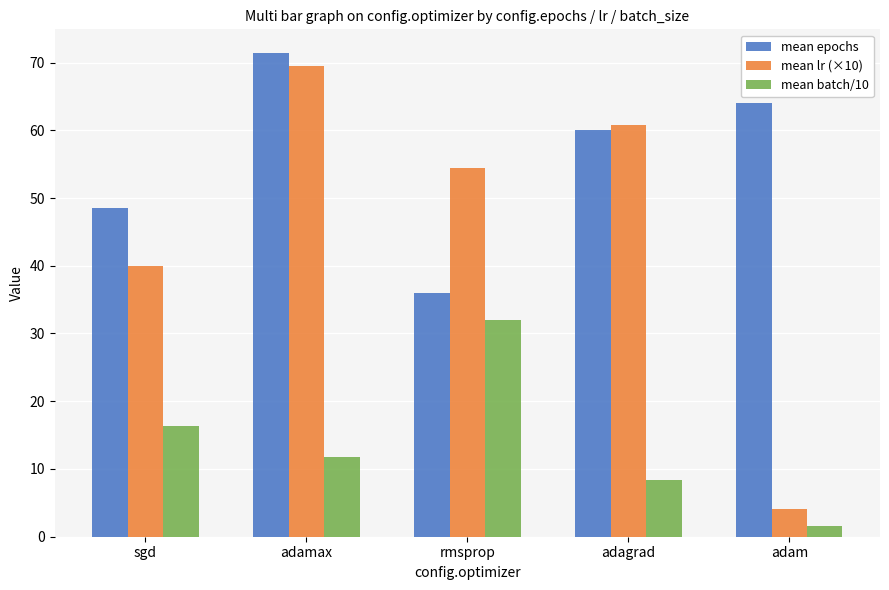

True or false: mean epochs has a value of 26.4 at adam.

False